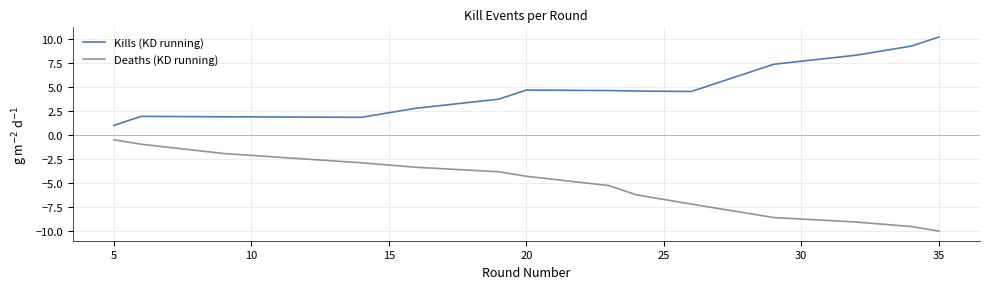

Which series has the largest total across all categories?

Kills (KD running)